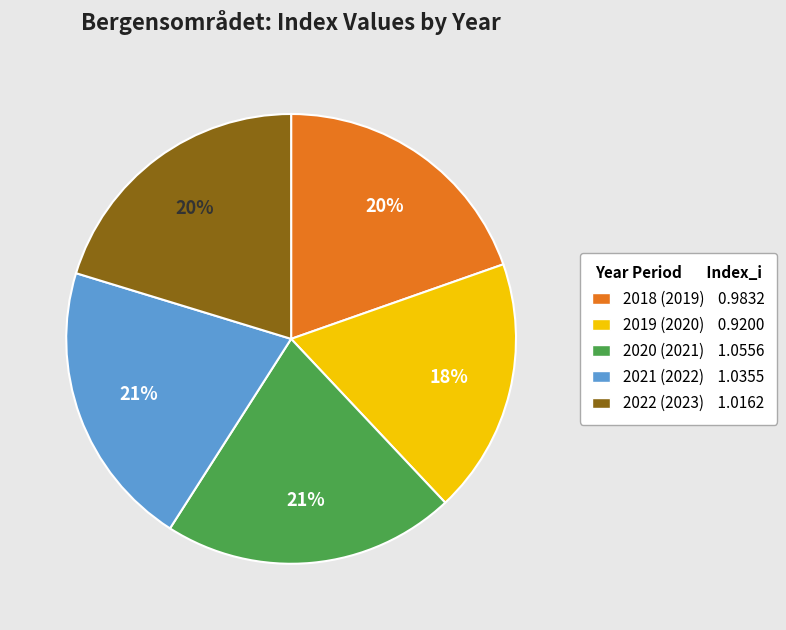

How many segments does this pie chart have?

5